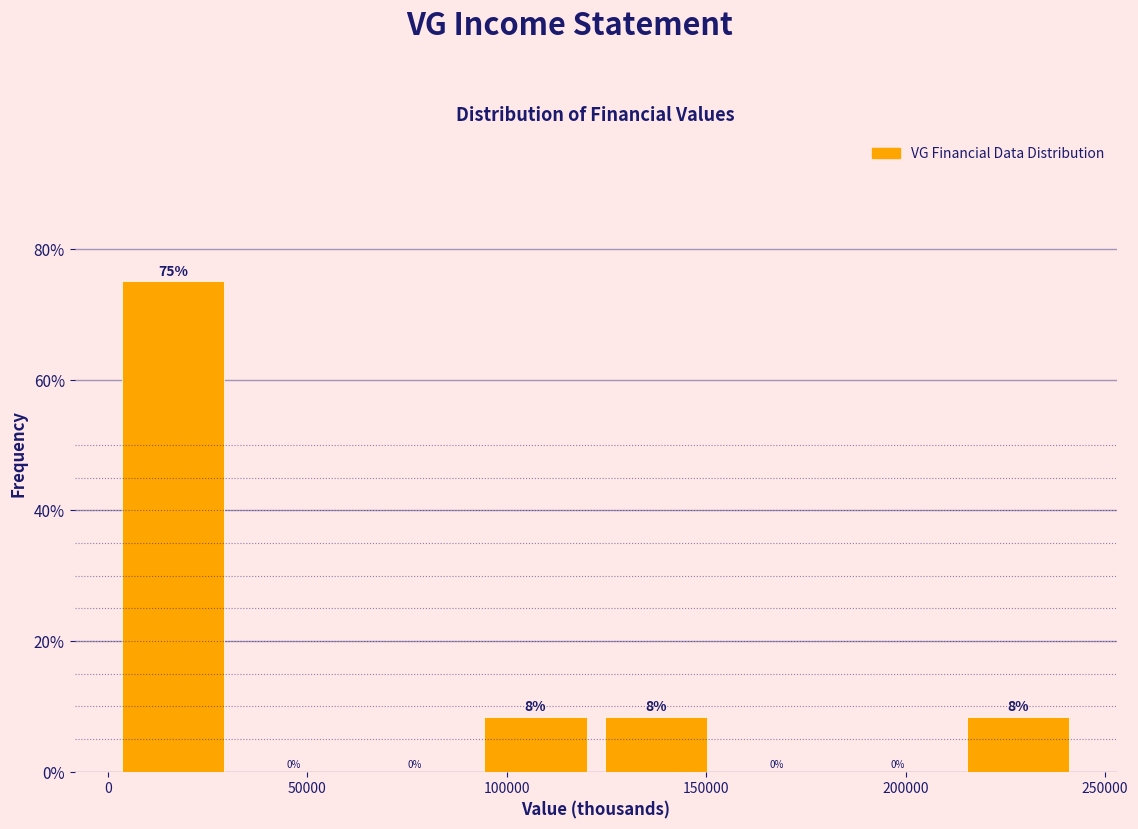

Over which range of the x-axis is the bar tallest?

0 to 30000